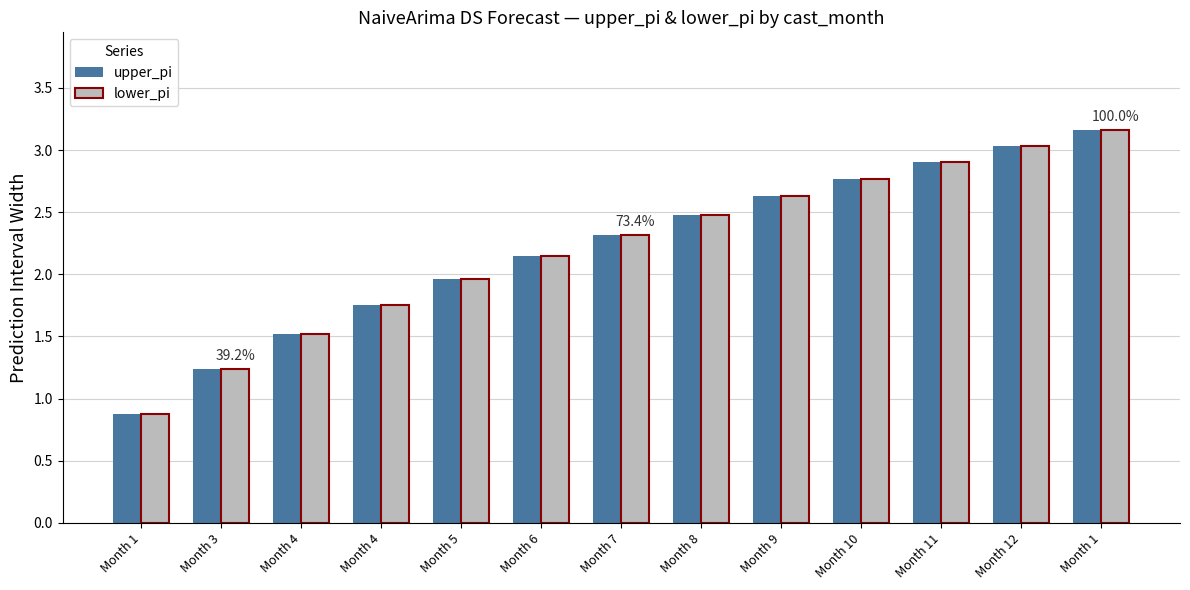

At which category is the sum across all series the highest?

Month 1